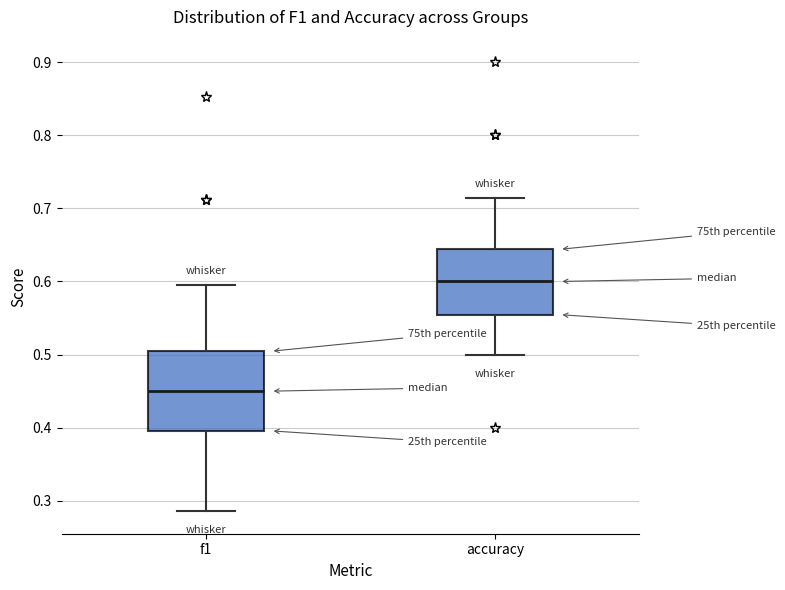

Which box has the highest median line?

accuracy